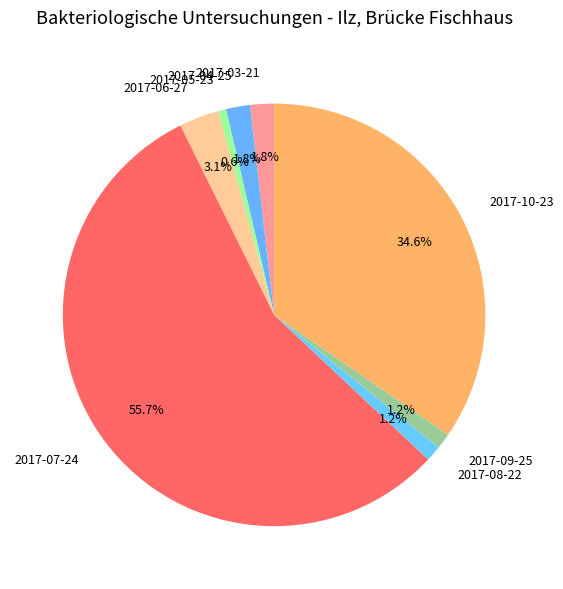

To the nearest percent, what is the difference between the largest and smallest slice percentages?

55%